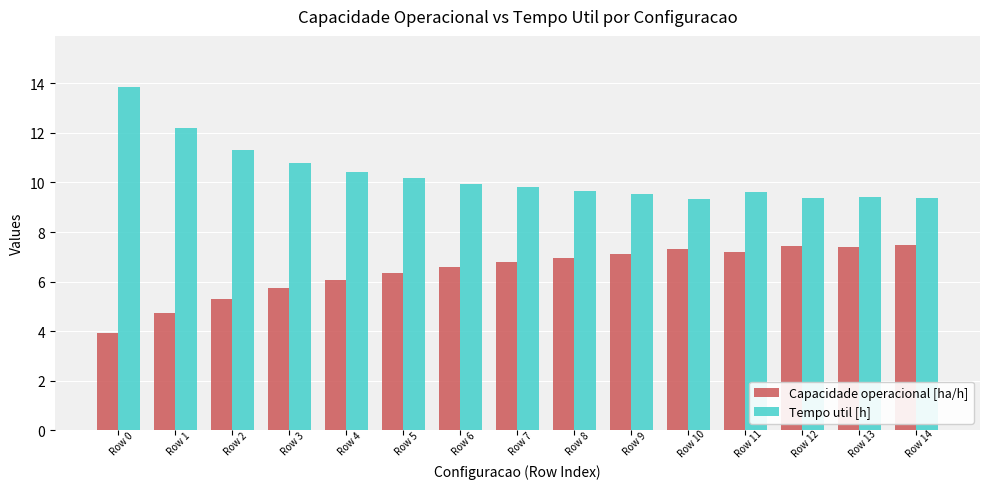

What is the sum of all Tempo util [h] values?

154.8